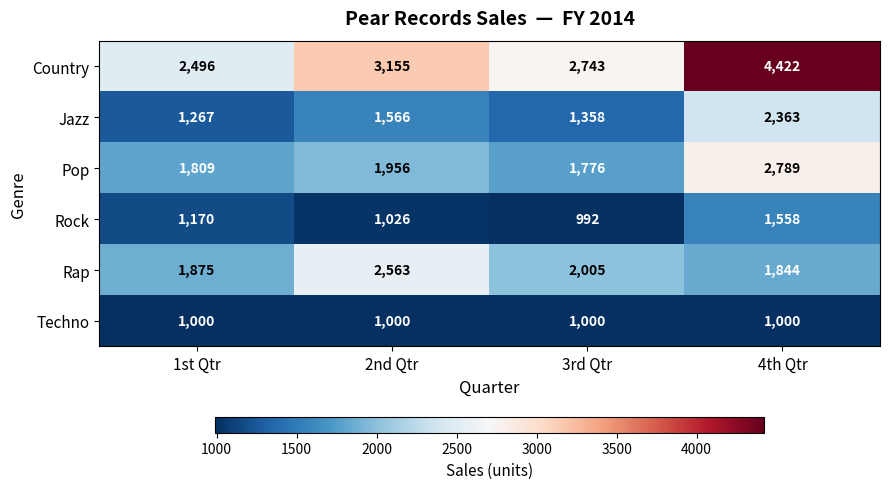

Count the Country values in the range 2743 to 4422.

3